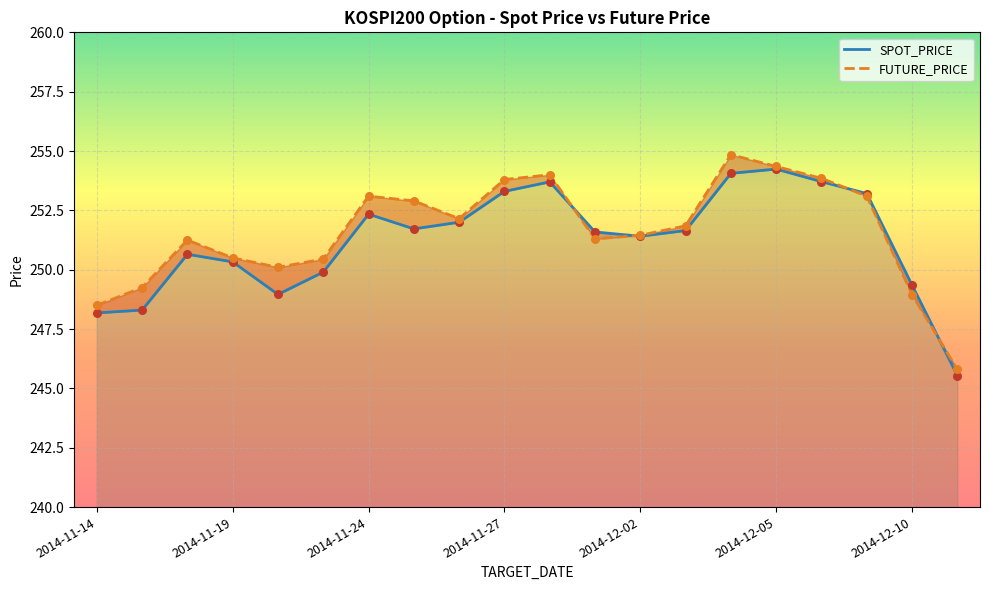

Which series contains the lowest Y value?

SPOT_PRICE